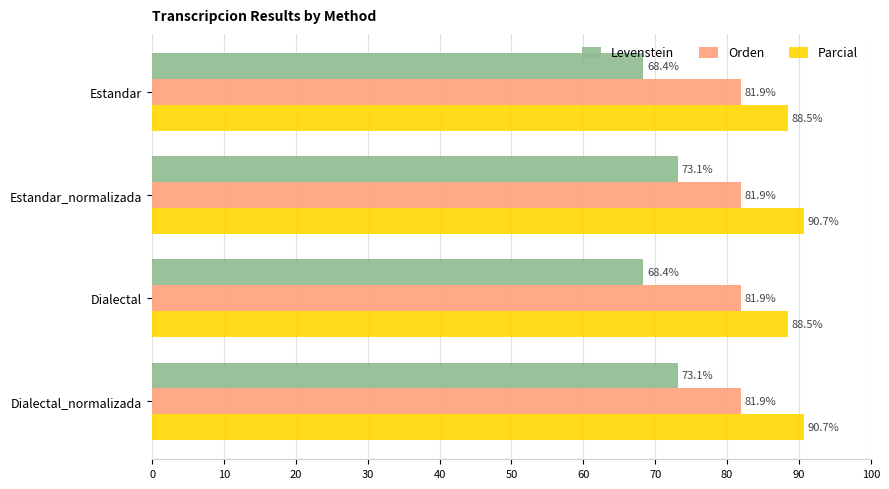

What is the total value across all series at Estandar?

238.8